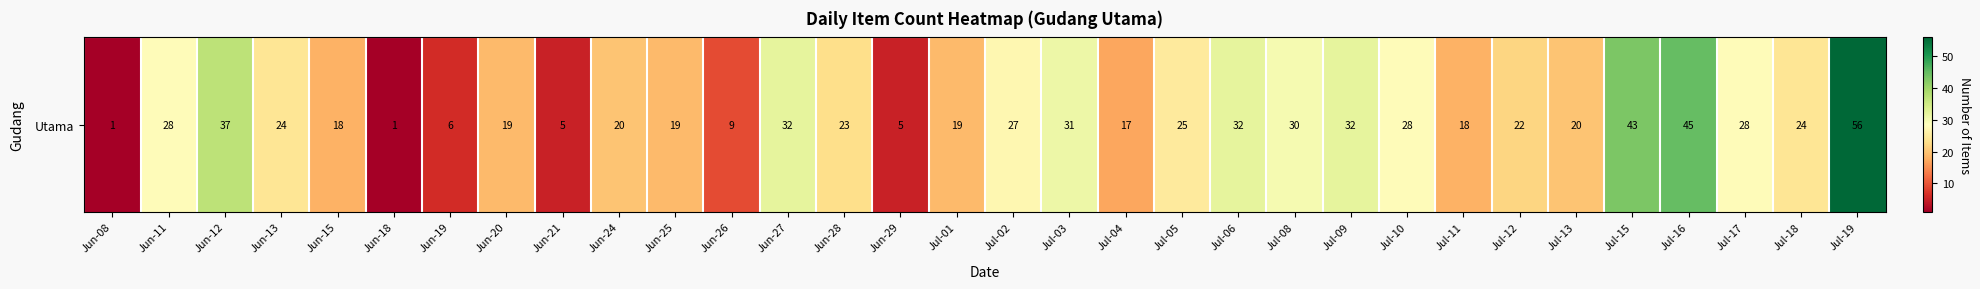

List the labels in order of value, largest first.

Jul-19, Jul-16, Jul-15, Jun-12, Jun-27, Jul-06, Jul-09, Jul-03, Jul-08, Jun-11, Jul-10, Jul-17, Jul-02, Jul-05, Jun-13, Jul-18, Jun-28, Jul-12, Jun-24, Jul-13, Jun-20, Jun-25, Jul-01, Jun-15, Jul-11, Jul-04, Jun-26, Jun-19, Jun-21, Jun-29, Jun-08, Jun-18